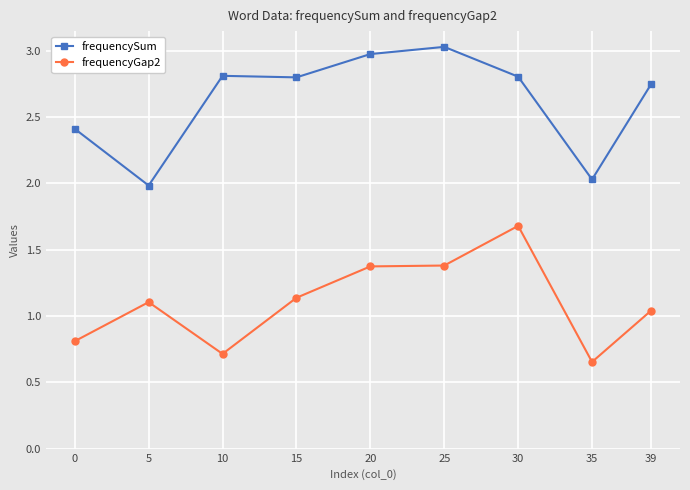

What is the sum of the frequencyGap2 values at 15 and 0?

1.9